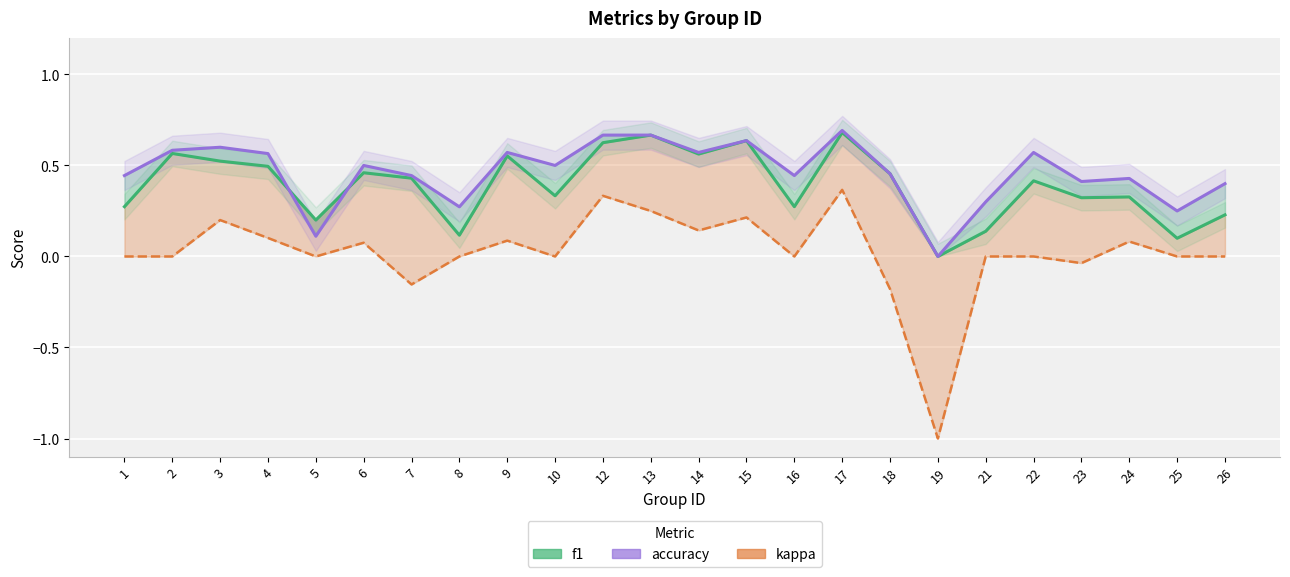

At which category does accuracy reach its first local valley?

5